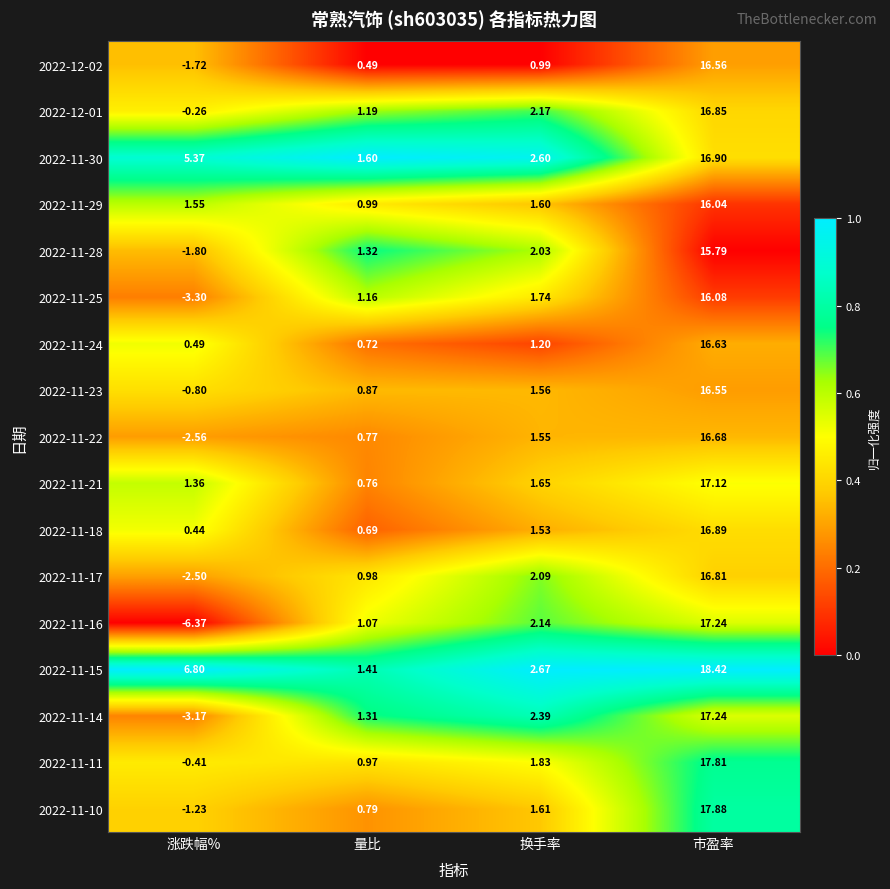

Between 量比 and 换手率, which series saw the biggest shift?

2022-11-15